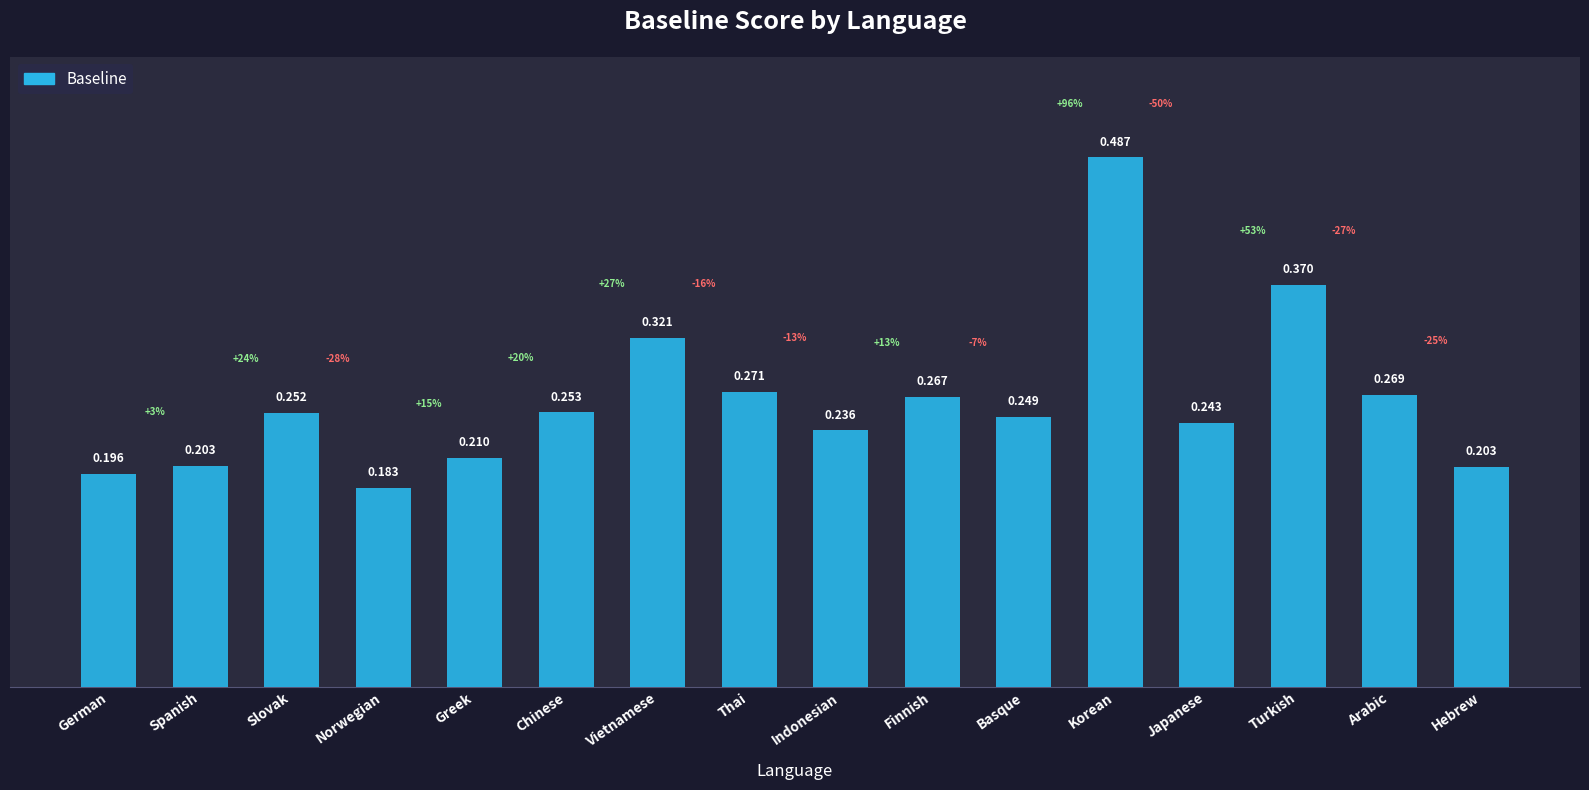

At which label is the value closest to 0?

Norwegian